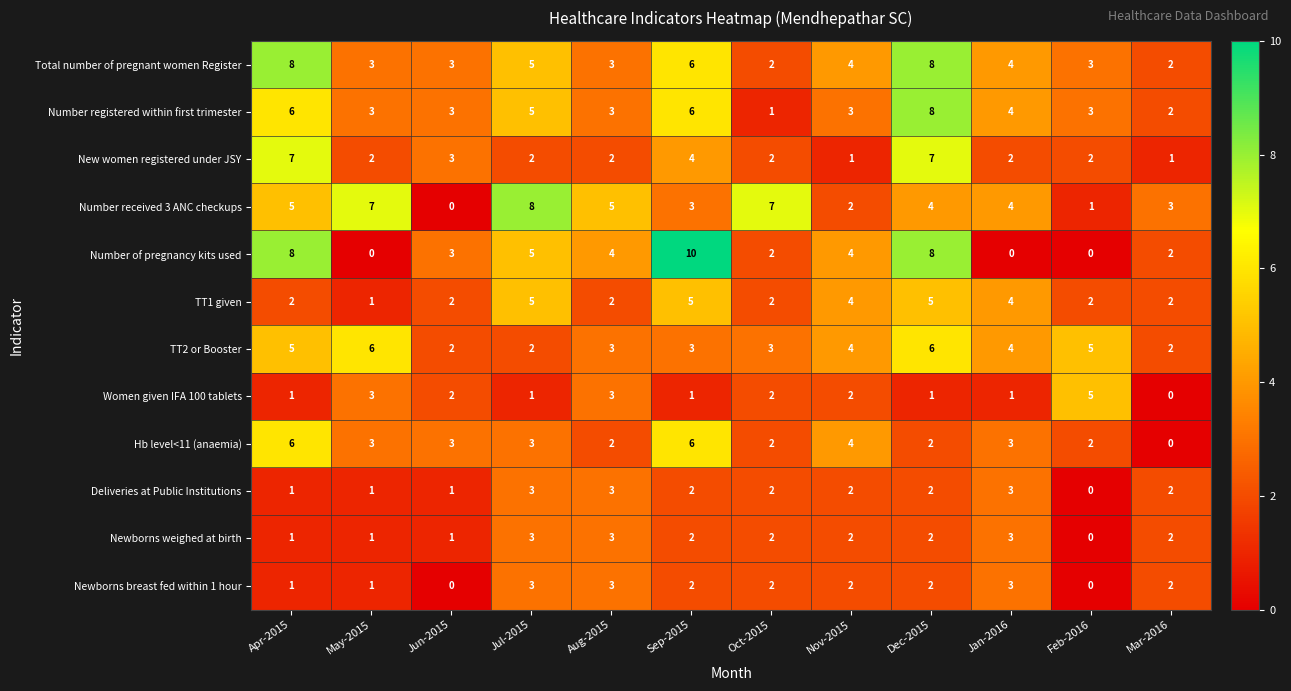

Between Sep-2015 and Mar-2016, which series saw the biggest shift?

Number of pregnancy kits used